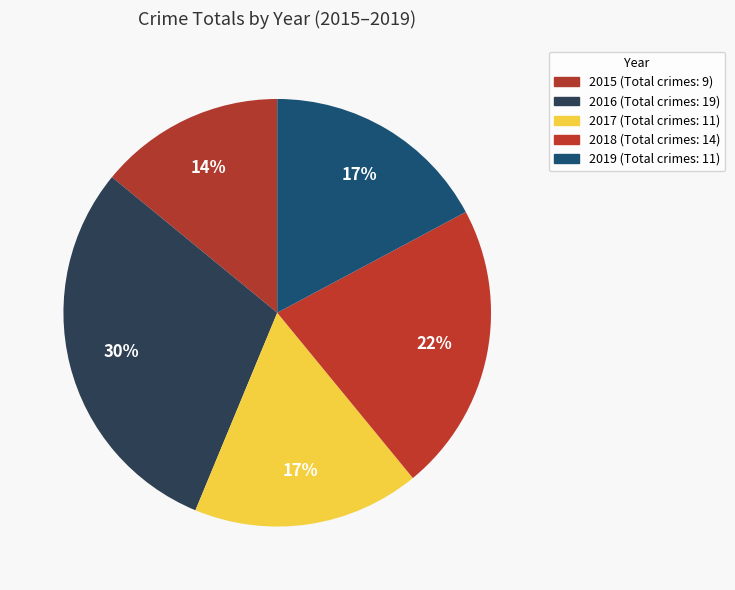

Between 2015 and 2019, which is larger?

2019